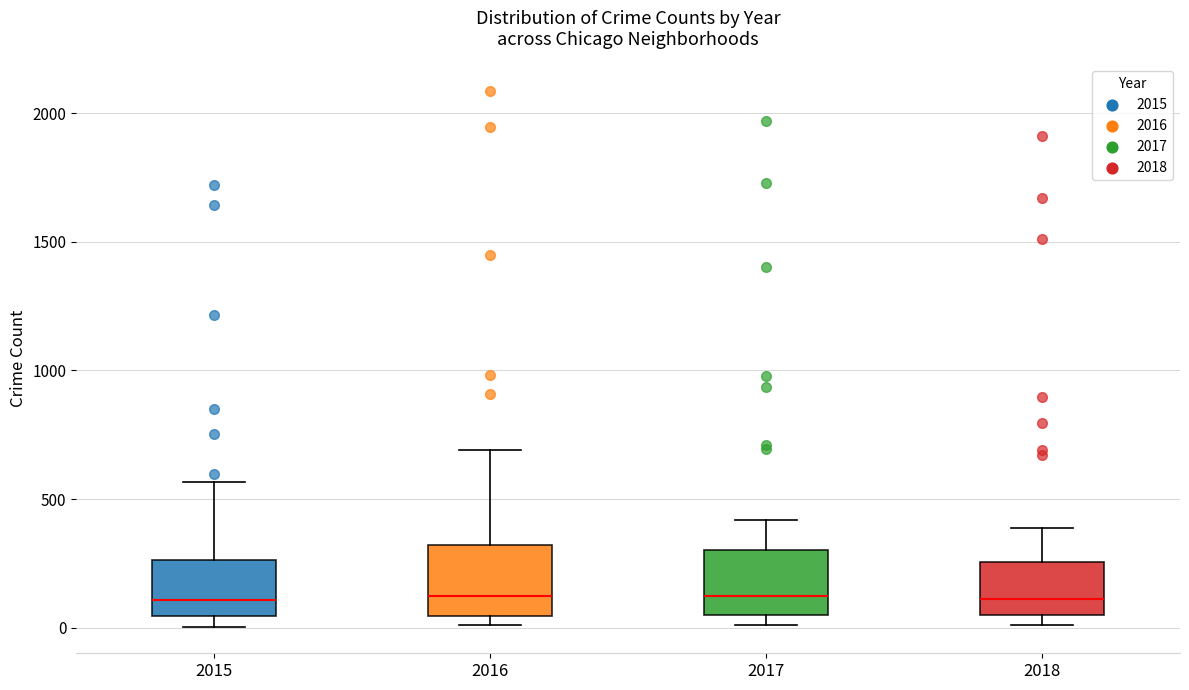

Where does the upper whisker of the box at x = 2018 end on the y-axis? The values are not printed on the chart, so give them approximately, as read against the axis.

400